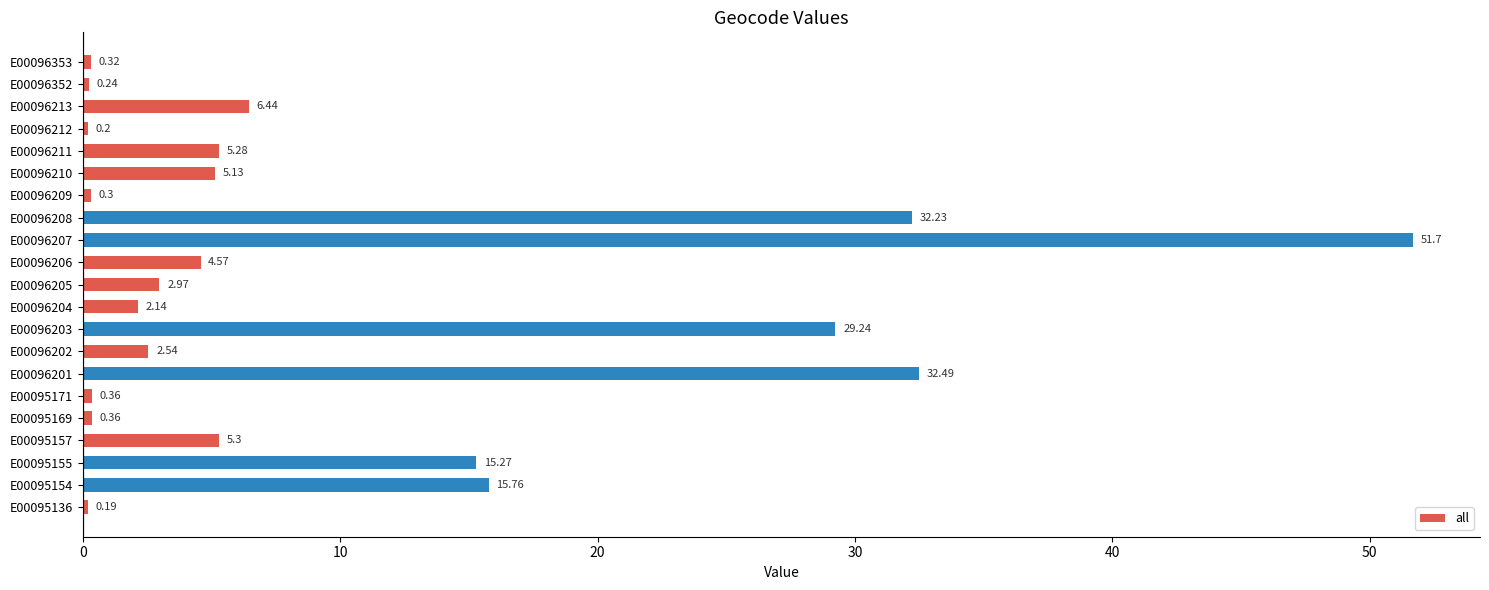

What is the difference between the second highest and minimum values?

32.3